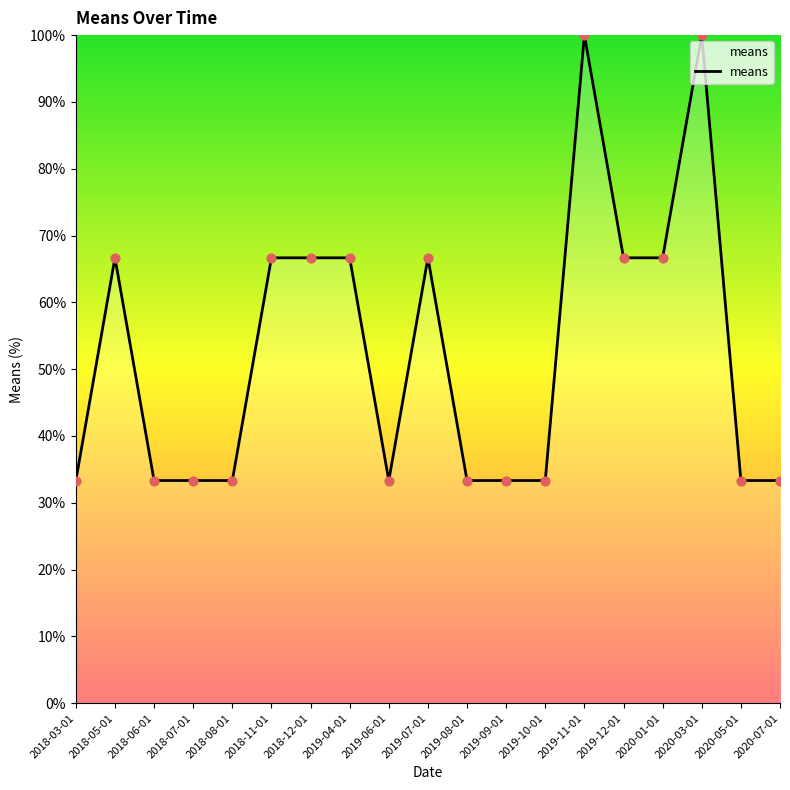

What is the ratio of the value at 2020-03-01 to the value at 2020-01-01?

1.5